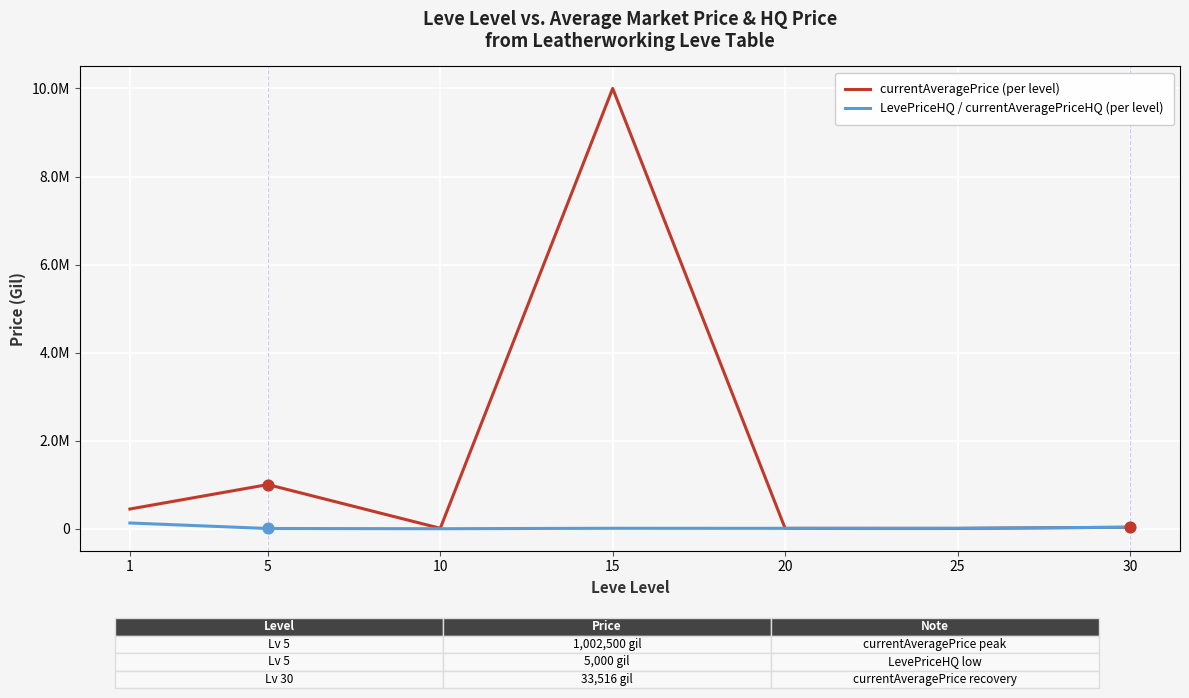

What are all the series names shown in the legend?

currentAveragePrice (per level), LevePriceHQ / currentAveragePriceHQ (per level)